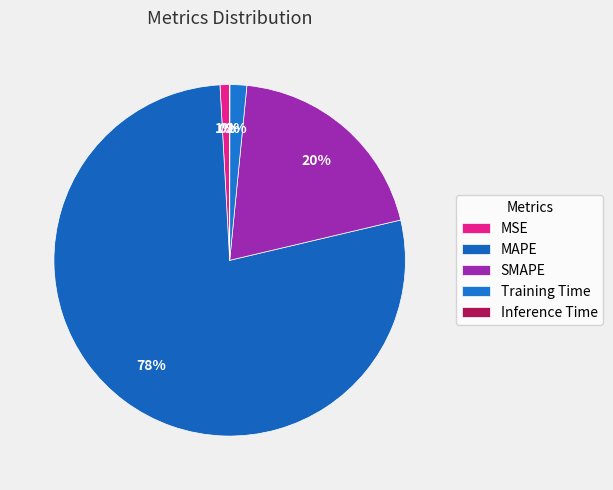

To the nearest percent, what is the difference between the Training Time and MSE slice percentages?

1%